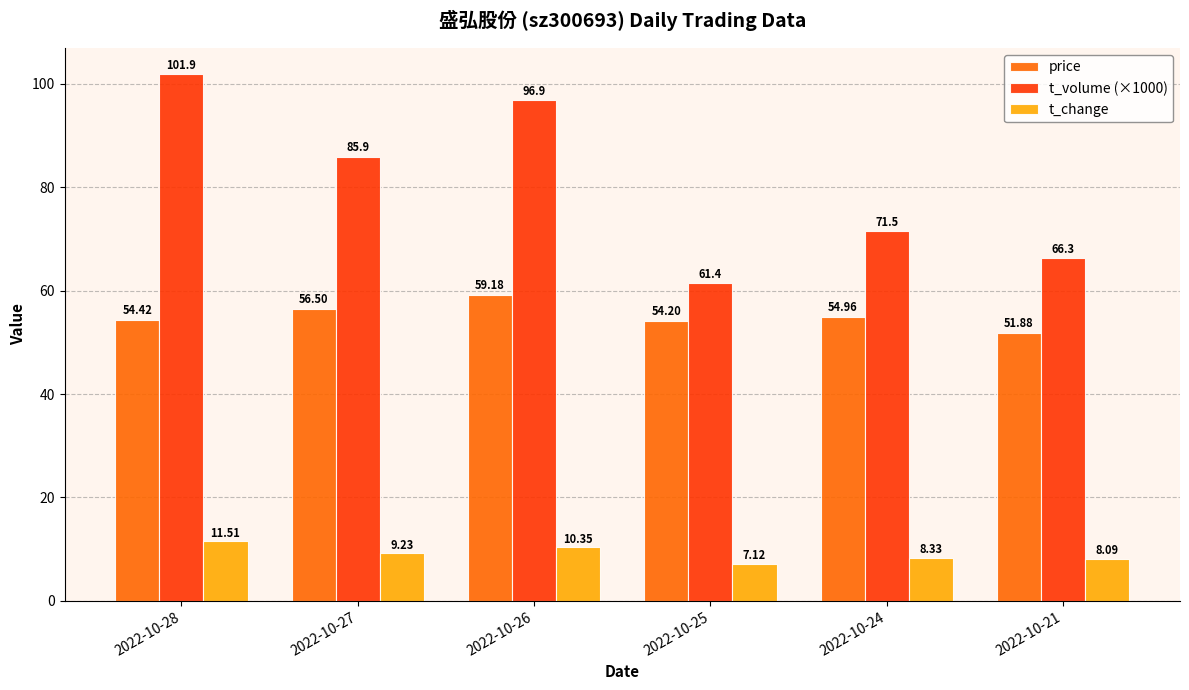

What is the spread (max minus min) of values at 2022-10-25?

54.3